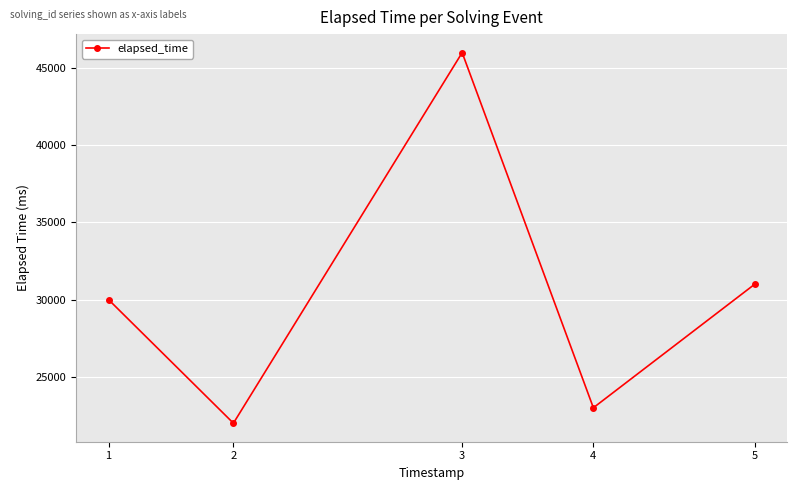

Reading left to right, transcribe all the data shown in this chart.

30000	22000	46000	23000	31000